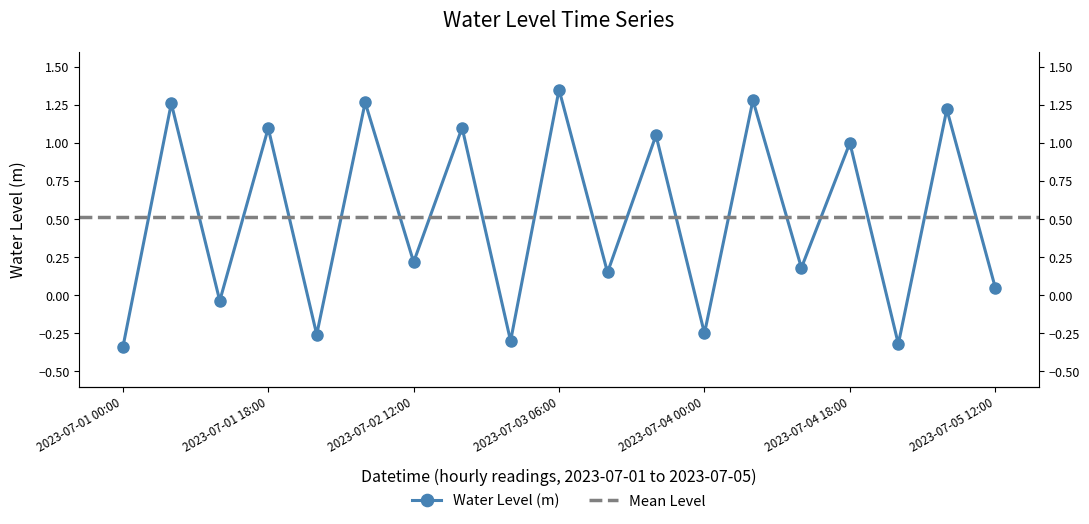

At which label is the value closest to 0?

2023-07-01 12:00